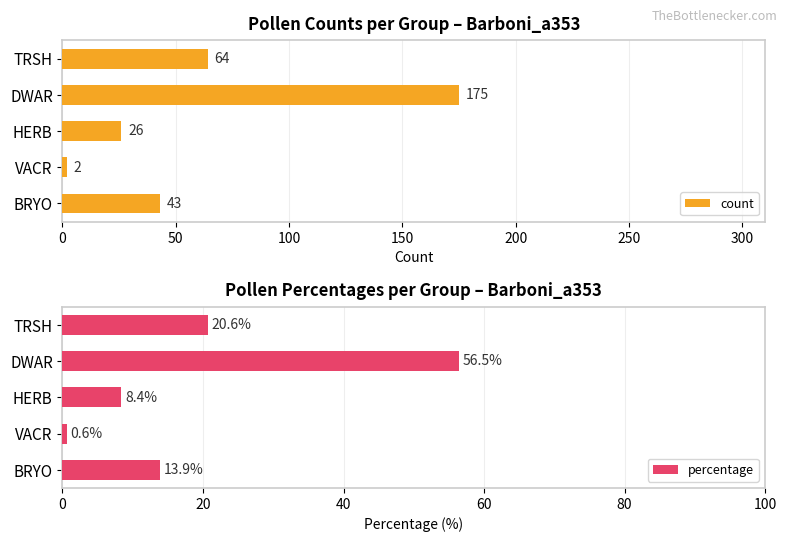

Which category has the highest value in the count series?

DWAR